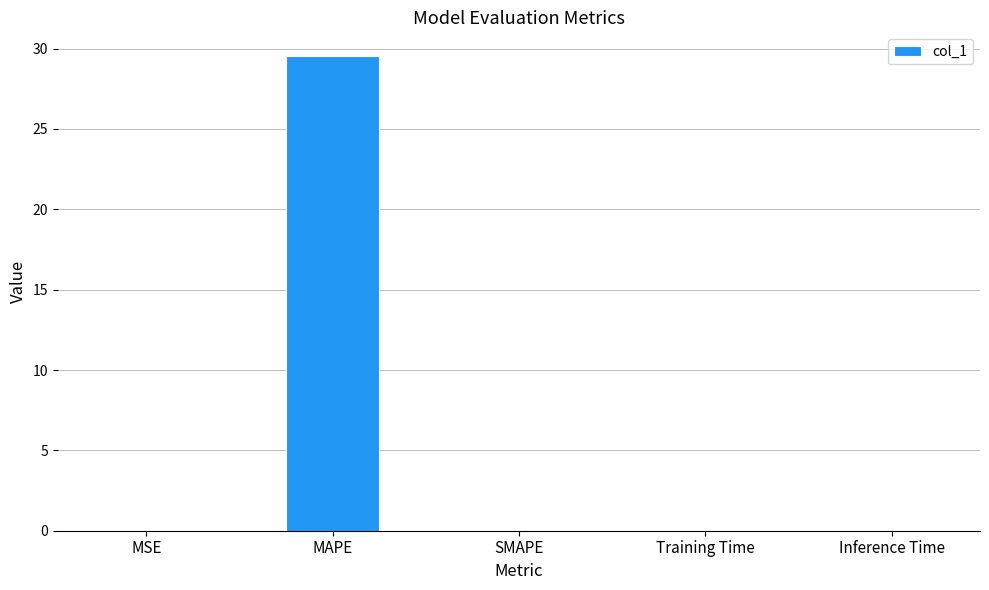

True or false: the data shows 0.0 at SMAPE.

True